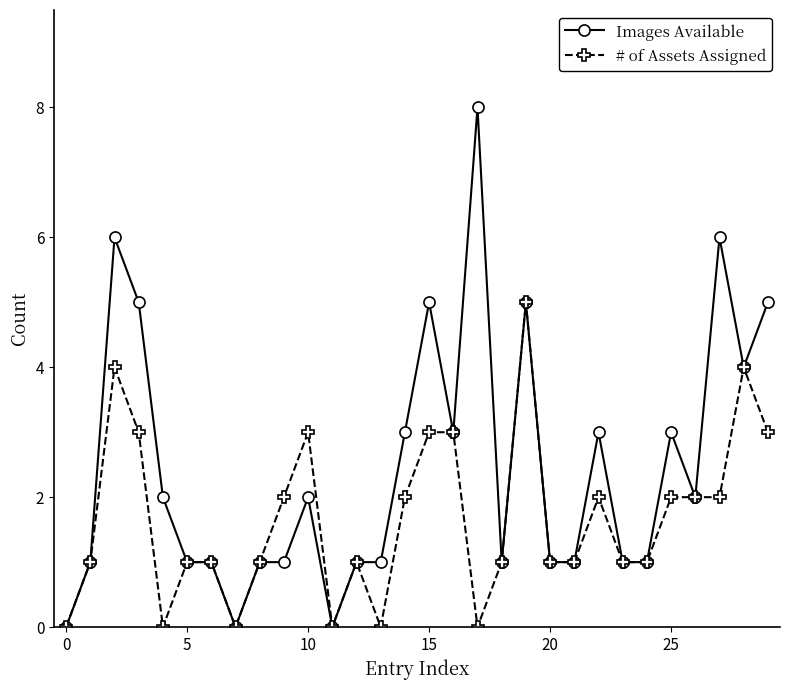

What is the highest value of the # of Assets Assigned series?

5